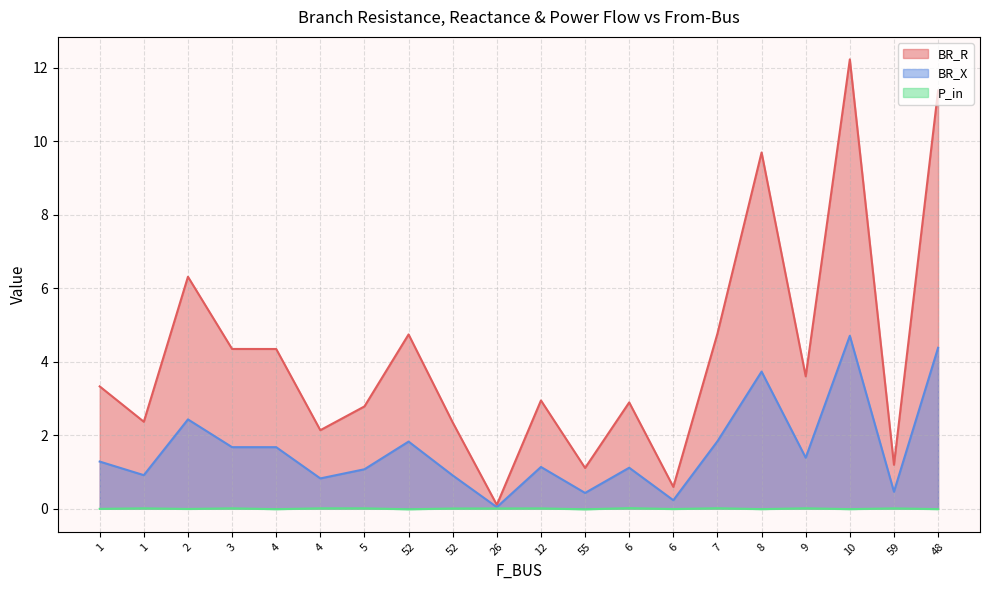

Reading left to right, transcribe all the data shown in this chart.

BR_R: 3.3	2.4	6.3	4.3	4.3	2.1	2.8	4.7	2.3	0.1	2.9	1.1	2.9	0.6	4.8	9.7	3.6	12.2	1.2	11.4
BR_X: 1.3	0.9	2.4	1.7	1.7	0.8	1.1	1.8	0.9	0.0	1.1	0.4	1.1	0.2	1.8	3.7	1.4	4.7	0.5	4.4
P_in: -0.0	0.0	-0.0	0.0	-0.0	0.0	0.0	-0.0	0.0	0.0	0.0	-0.0	0.0	-0.0	0.0	-0.0	0.0	-0.0	0.0	-0.0